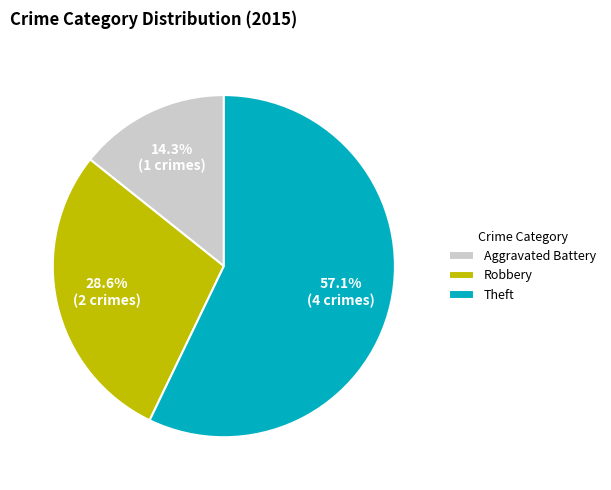

What is the smallest slice in the pie chart?

Aggravated Battery